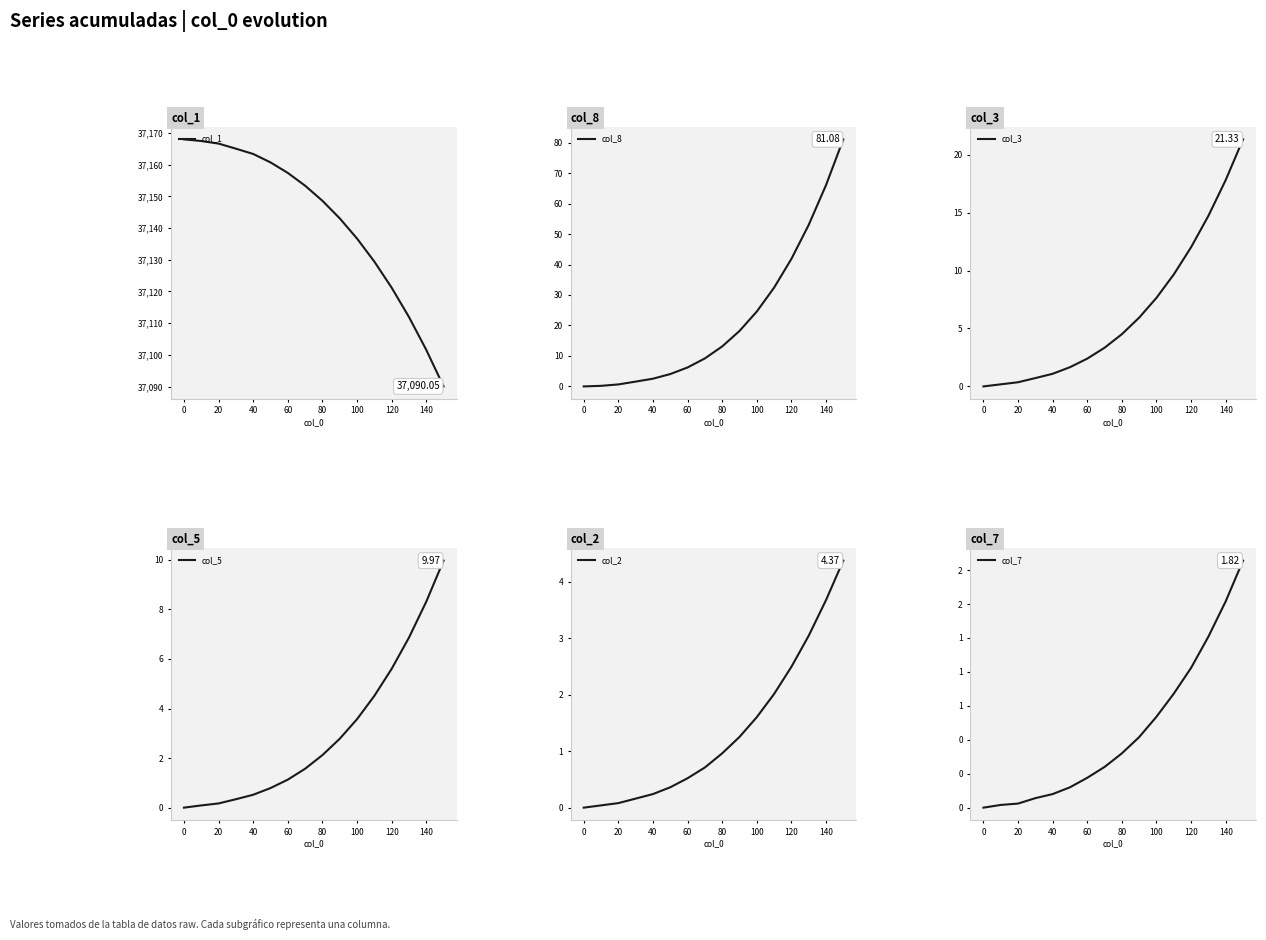

True or false: col_2 and col_8 cross at least once.

False